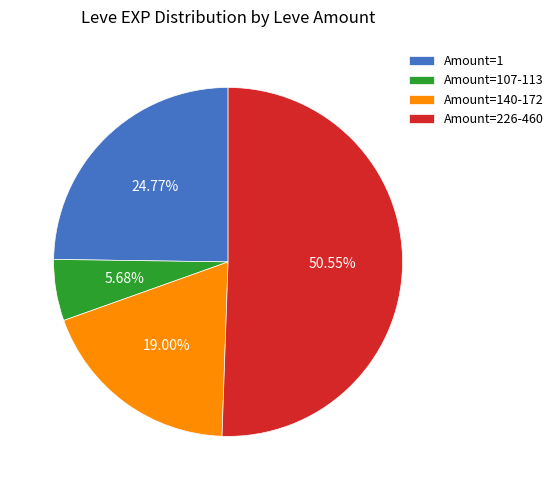

Between Amount=226-460 and Amount=1, which is larger?

Amount=226-460